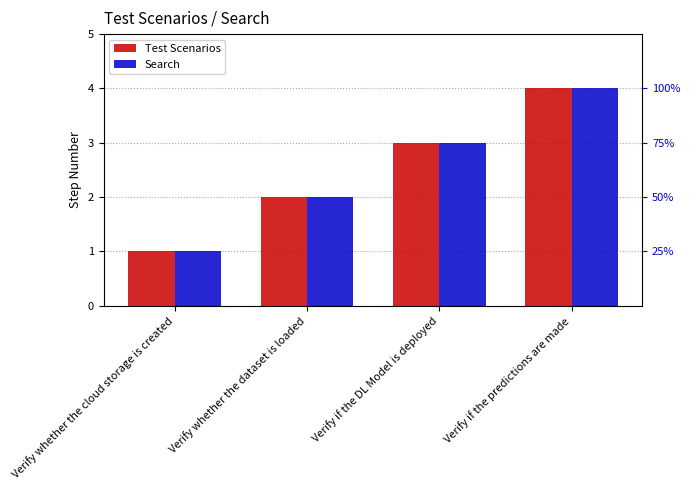

What is the total value across all series at Verify if the DL Model is deployed?

6